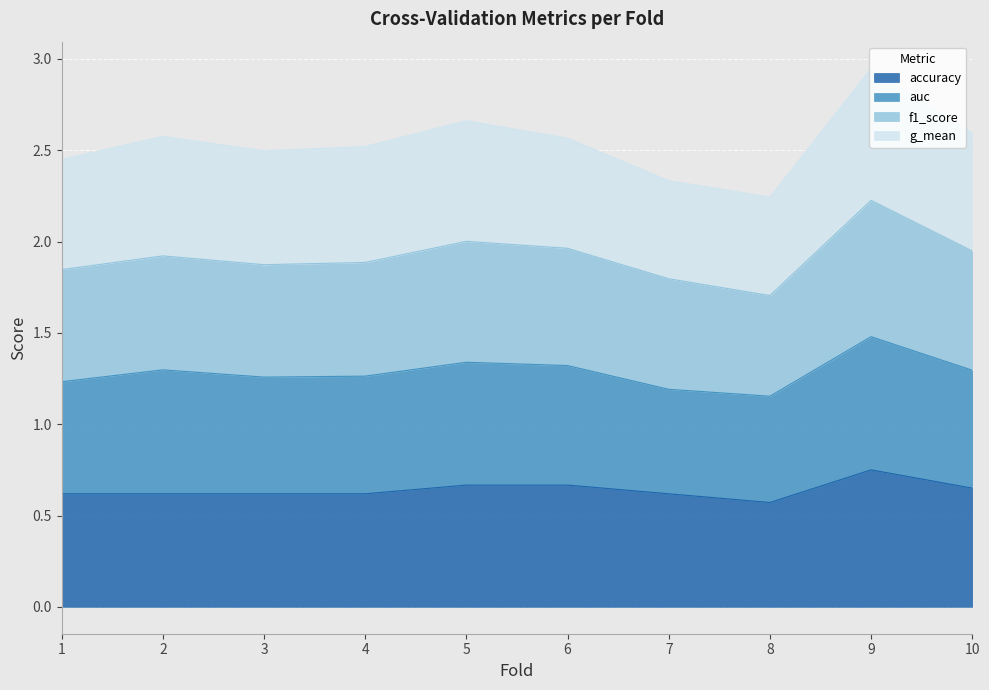

Does the chart display data point markers on the line(s)?

No